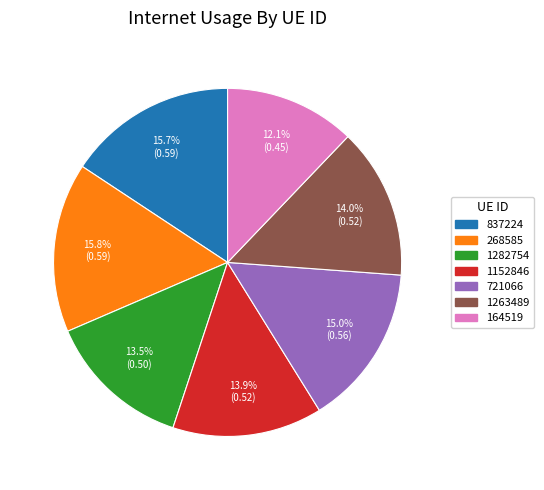

Is there any slice that represents more than half of the pie?

No